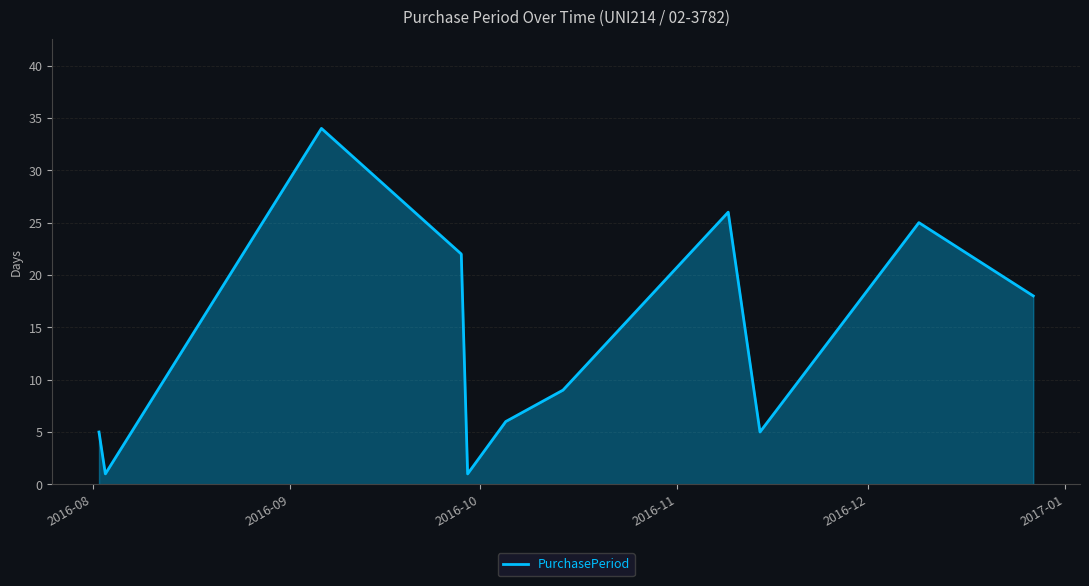

True or false: there are more than 1 points higher than both neighbors.

True